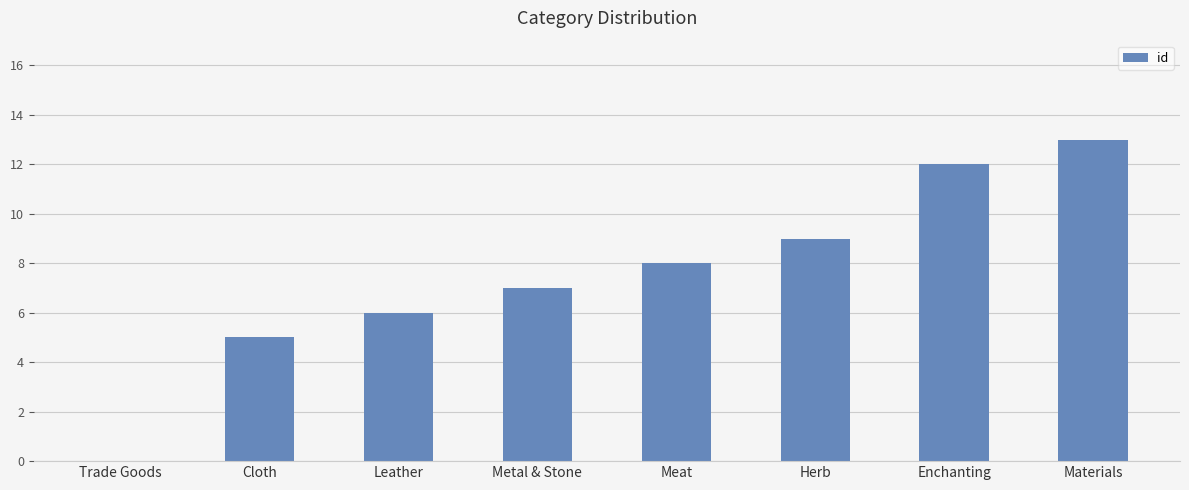

Are the bars grouped side by side (vs. stacked)?

No